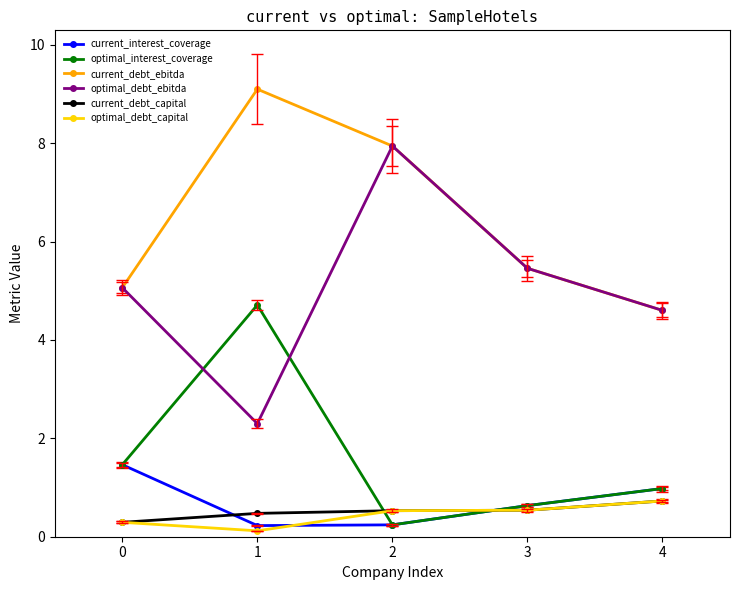

How many lines are shown in the chart?

6